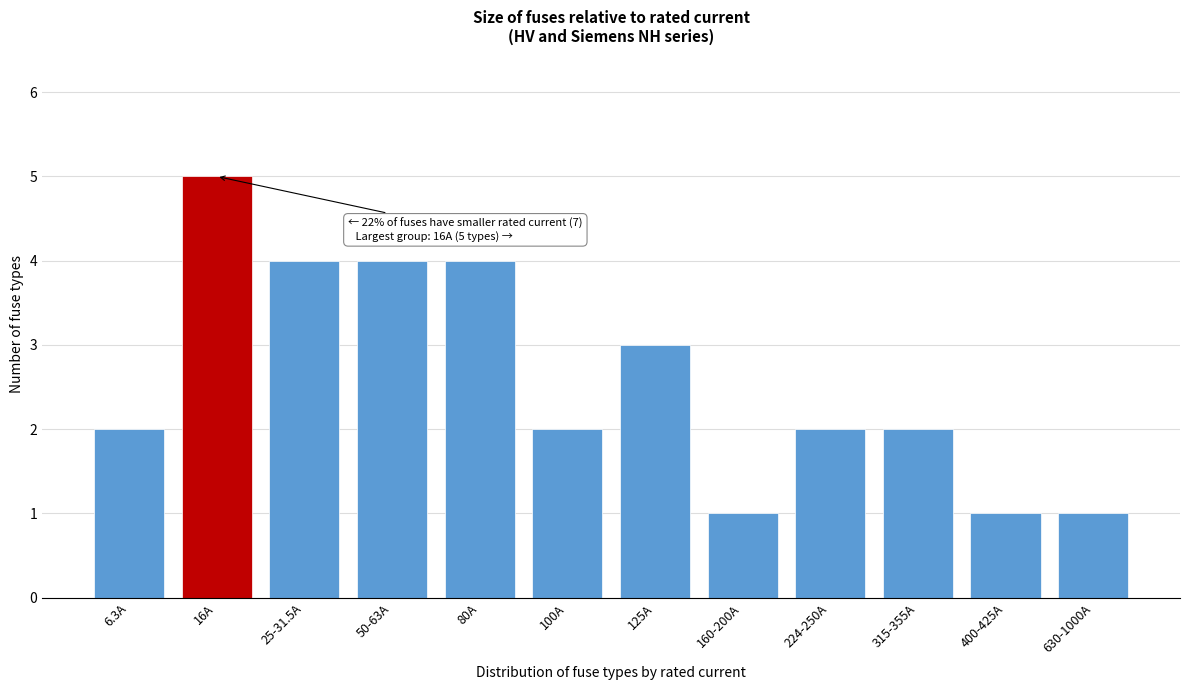

Reading right to left, list all the values displayed in this chart.

1	1	2	2	1	3	2	4	4	4	5	2